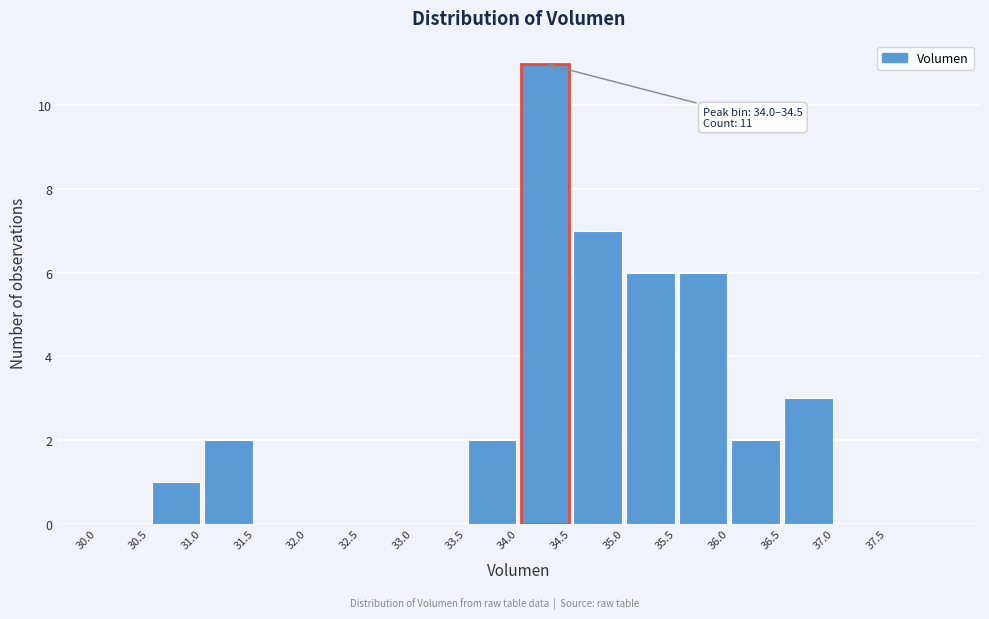

Which range on the x-axis has the tallest bar?

34.0 to 34.5